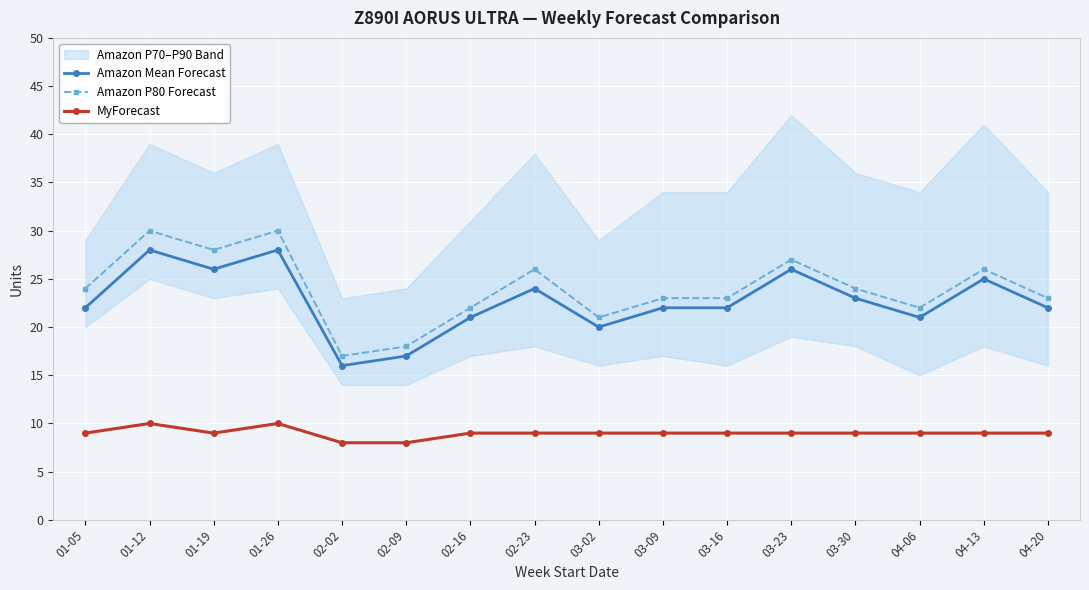

How many values in the Amazon P80 Forecast series exceed 24?

6